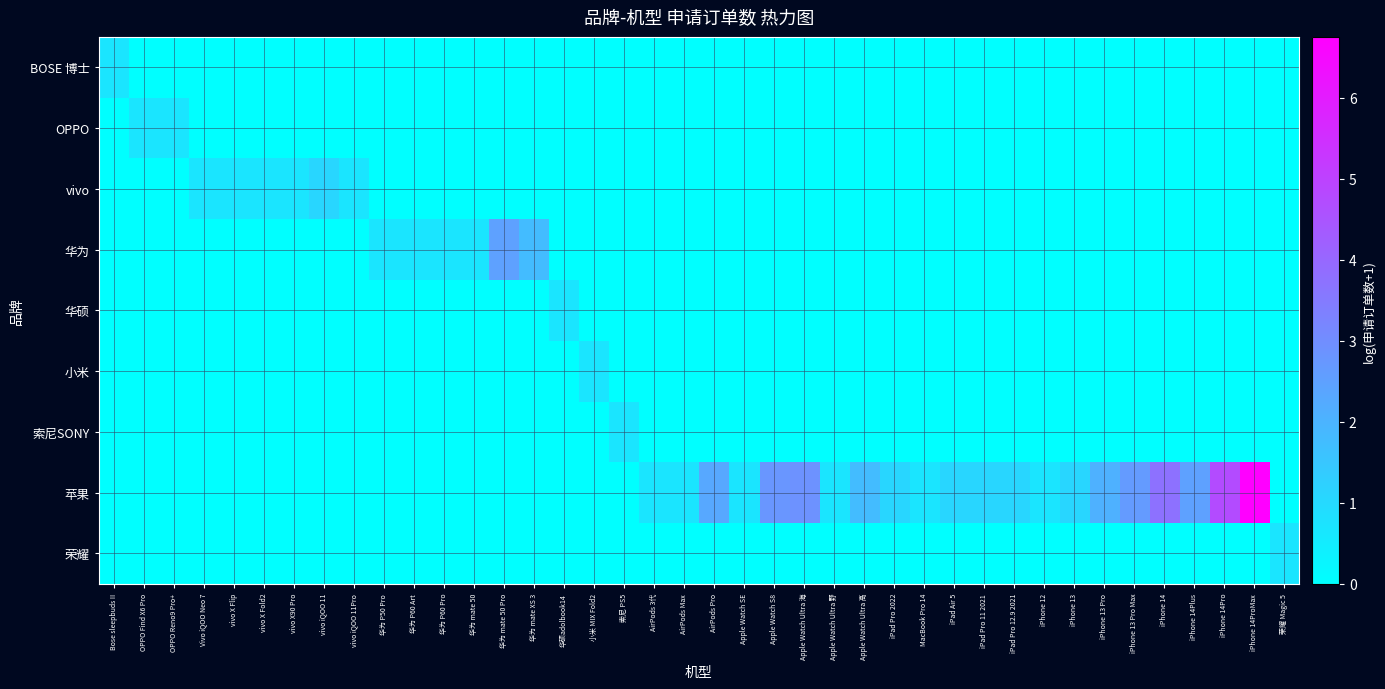

Which category has the highest value across all series?

iPhone 14ProMax